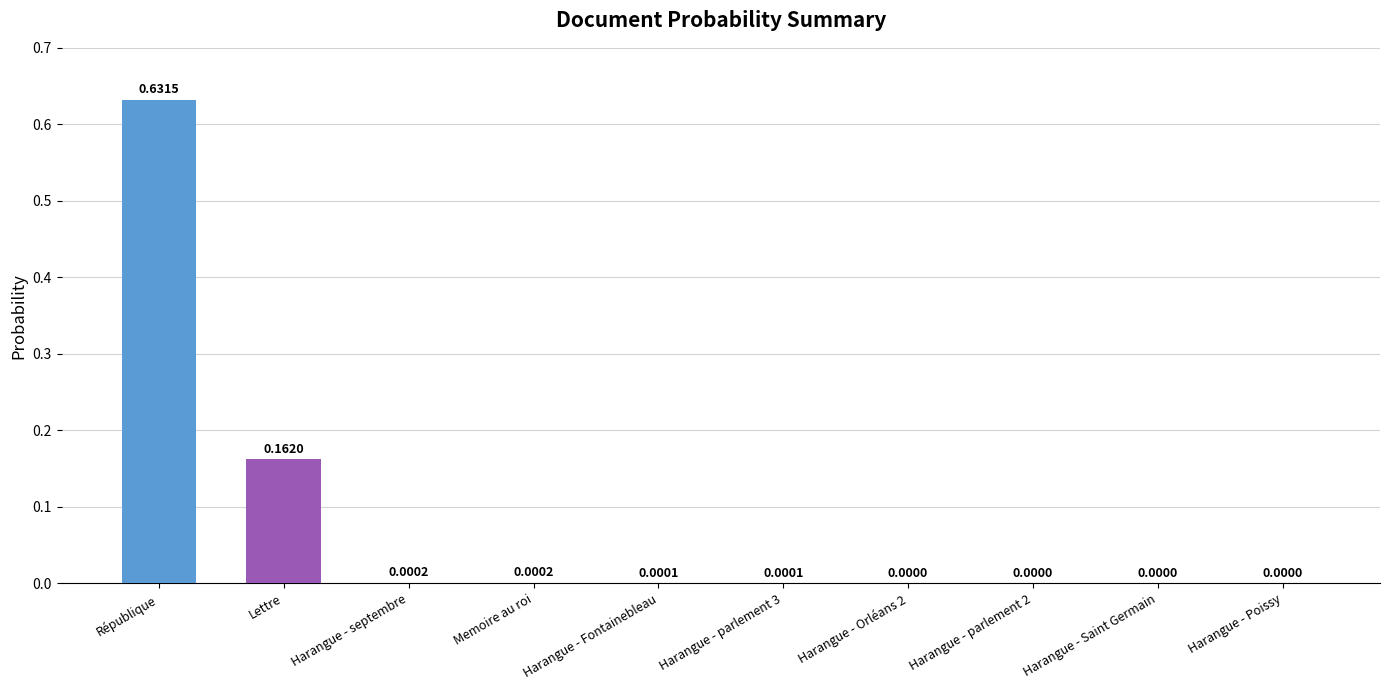

Between Memoire au roi and Lettre, which is larger?

Lettre